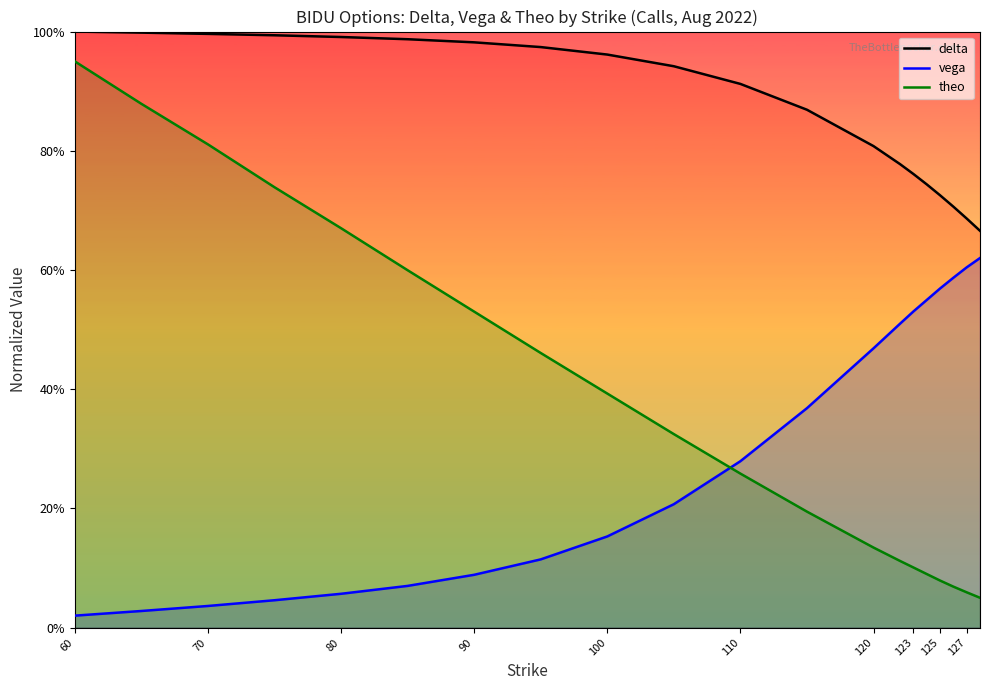

Which category has the highest value in the delta series?

60